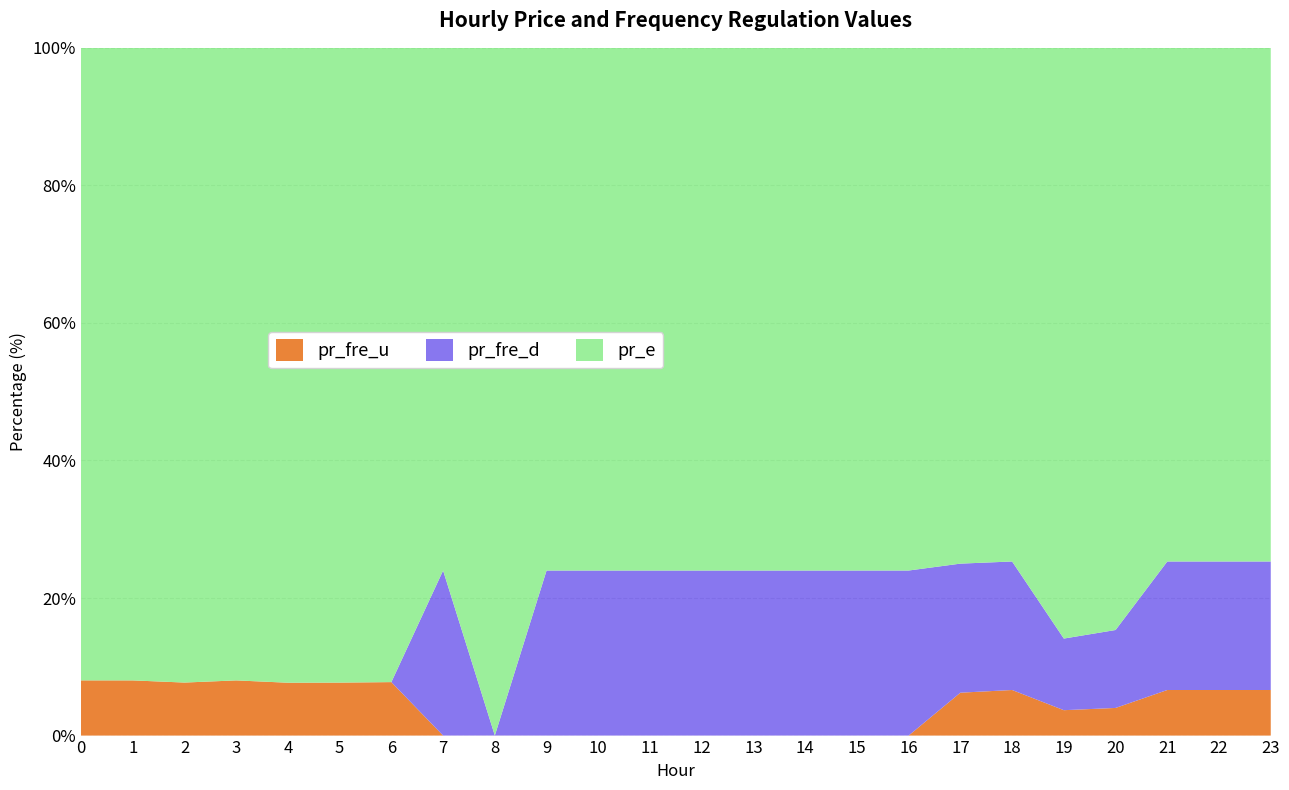

True or false: pr_fre_u has a value of 0.0 at 11.

True